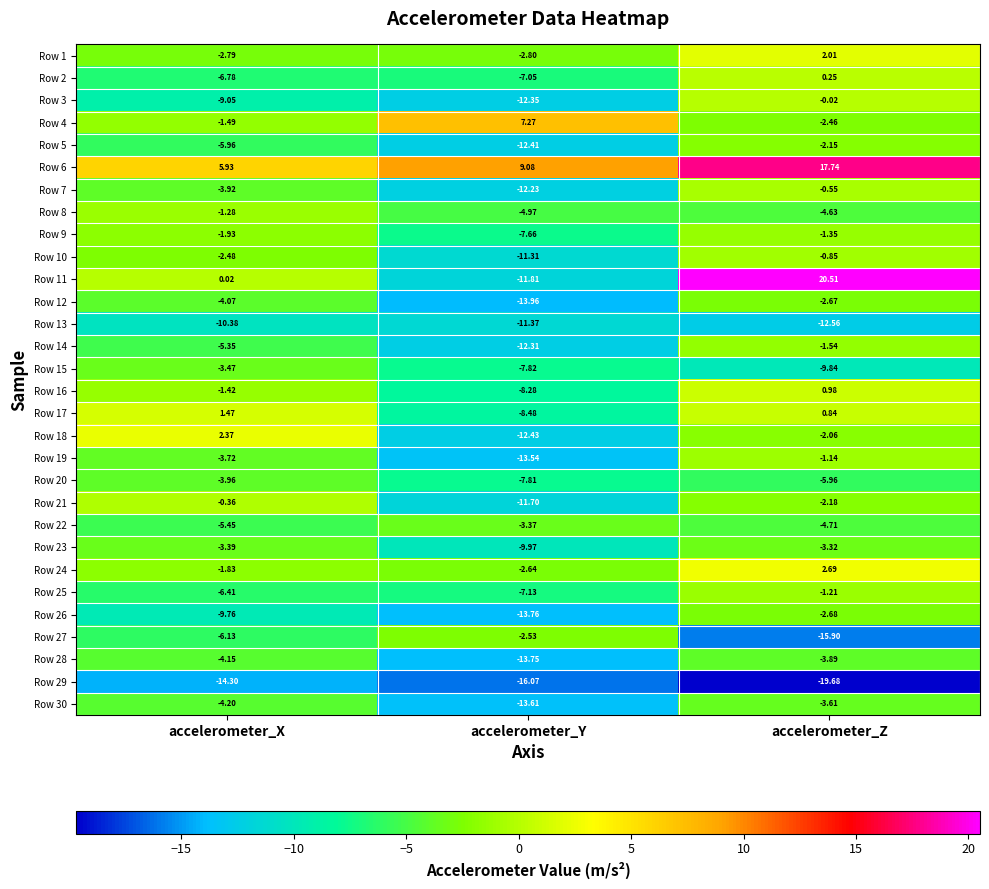

Which series changed the most between accelerometer_X and accelerometer_Z?

Row 11